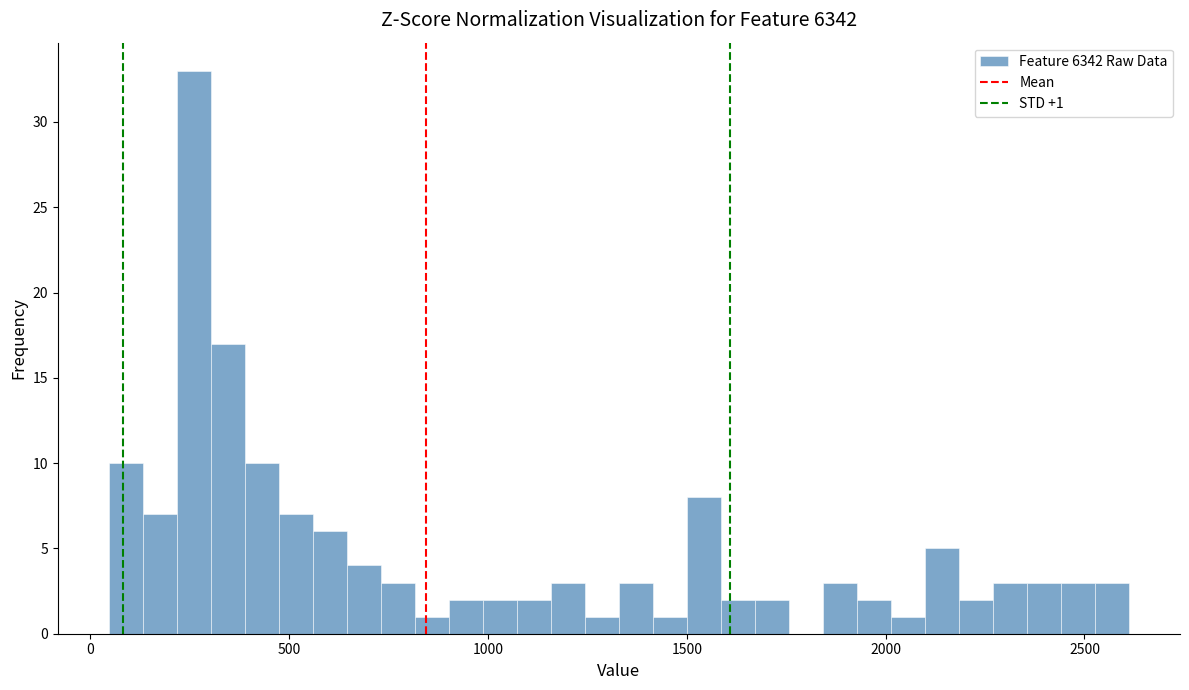

Around what value on the x-axis is the tallest bar? Give the approximate position of its centre, as read against the axis.

250